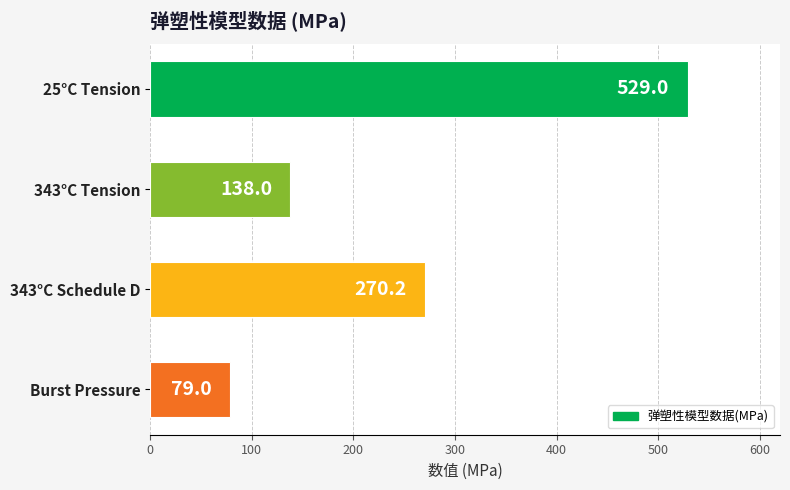

How many bars are there in total?

4